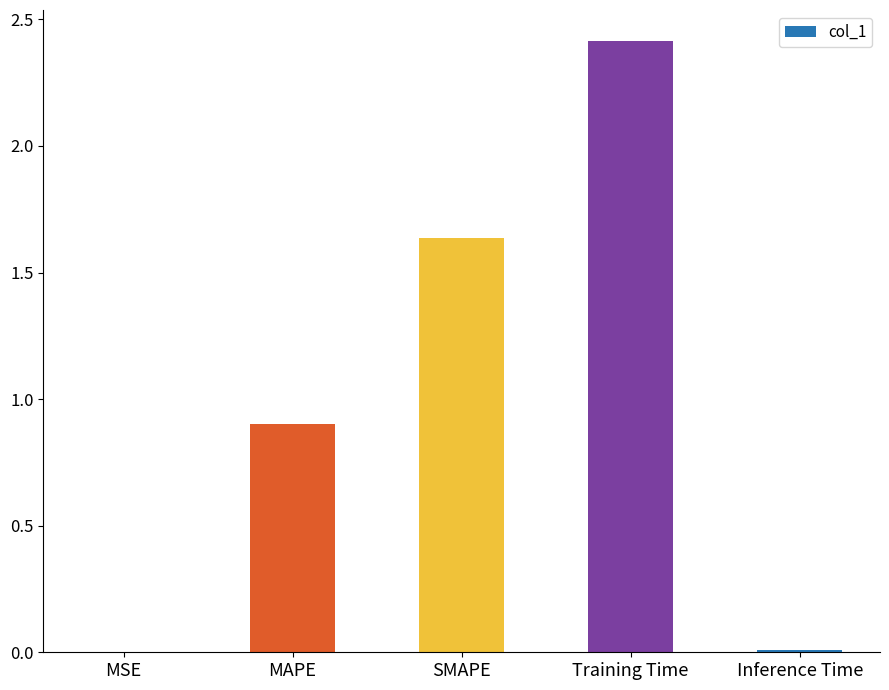

Are the bars horizontal?

No